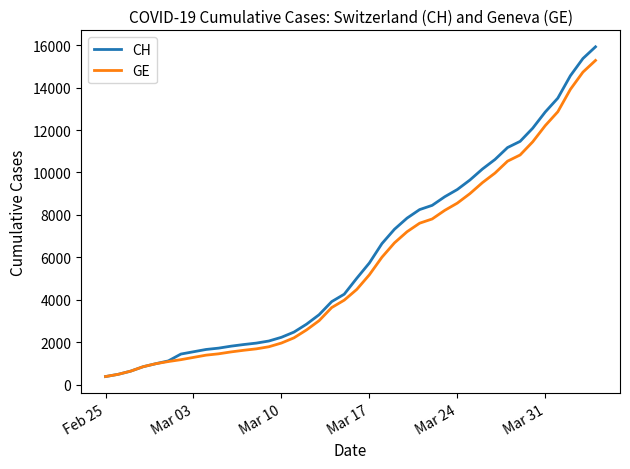

What is the highest value of the GE series?

15284